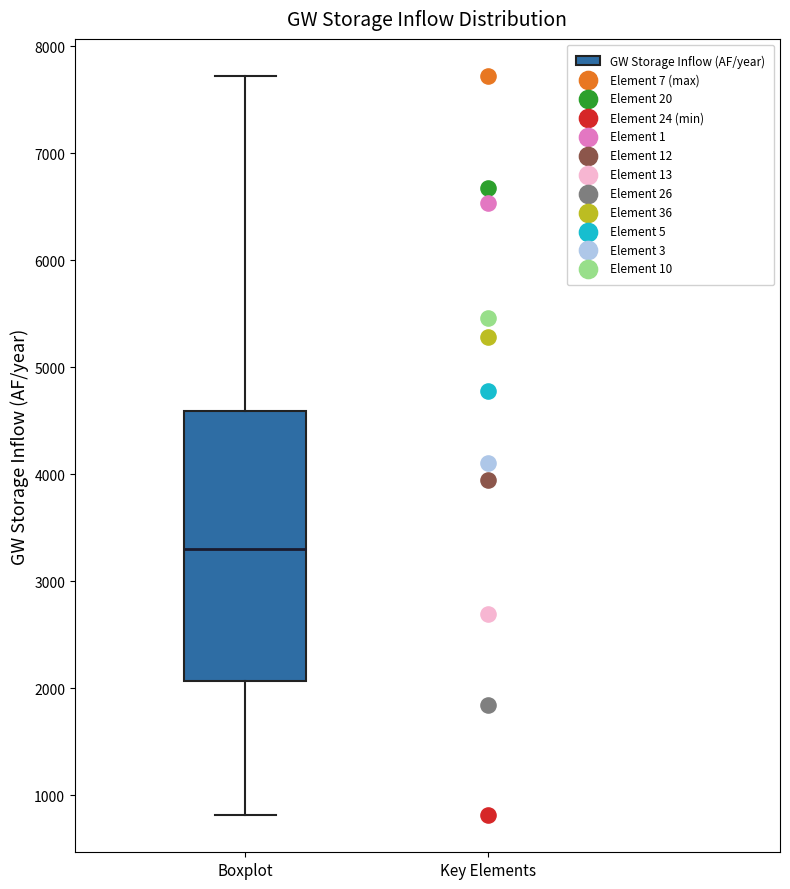

Transcribe this box plot: give where the median line is, the range the box spans, and where the two whiskers end, as read against the y-axis. The values are not printed on the chart, so give them approximately, as read against the axis.

median 3300, box 2100 to 4600, whiskers 800 to 7700